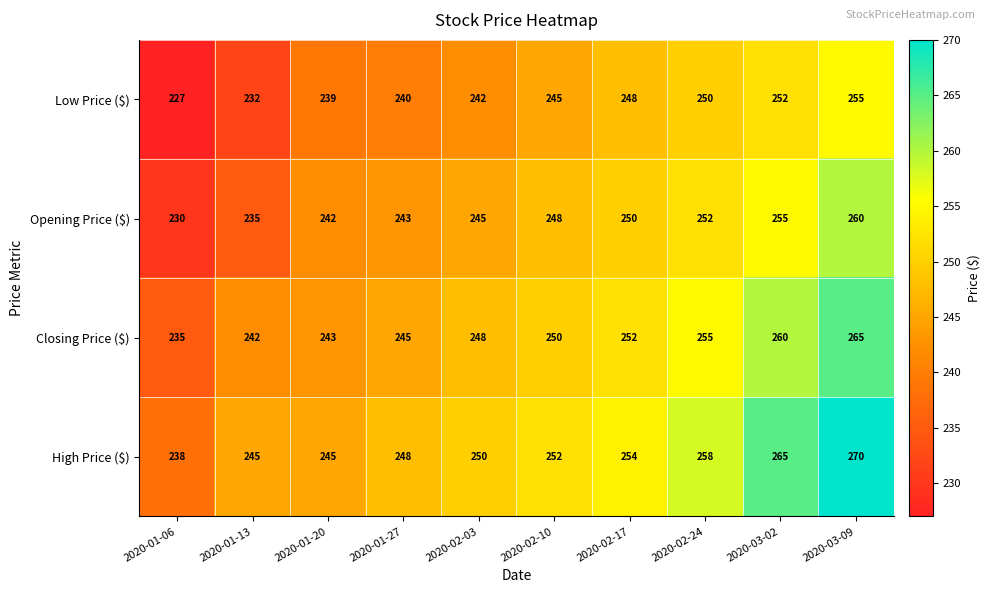

At which category does the chart reach its minimum across all series?

2020-01-06